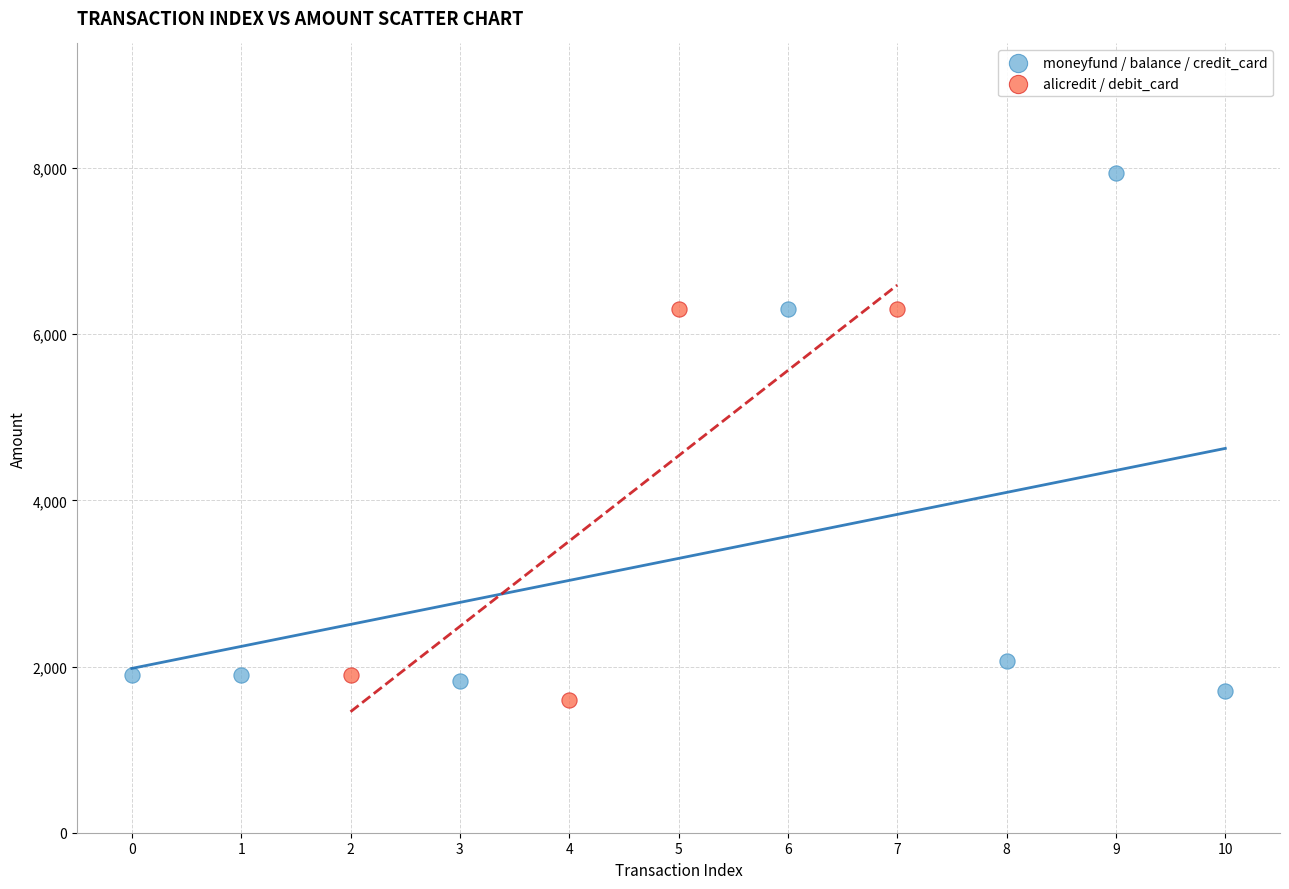

Which series reaches the minimum Y coordinate?

alicredit / debit_card